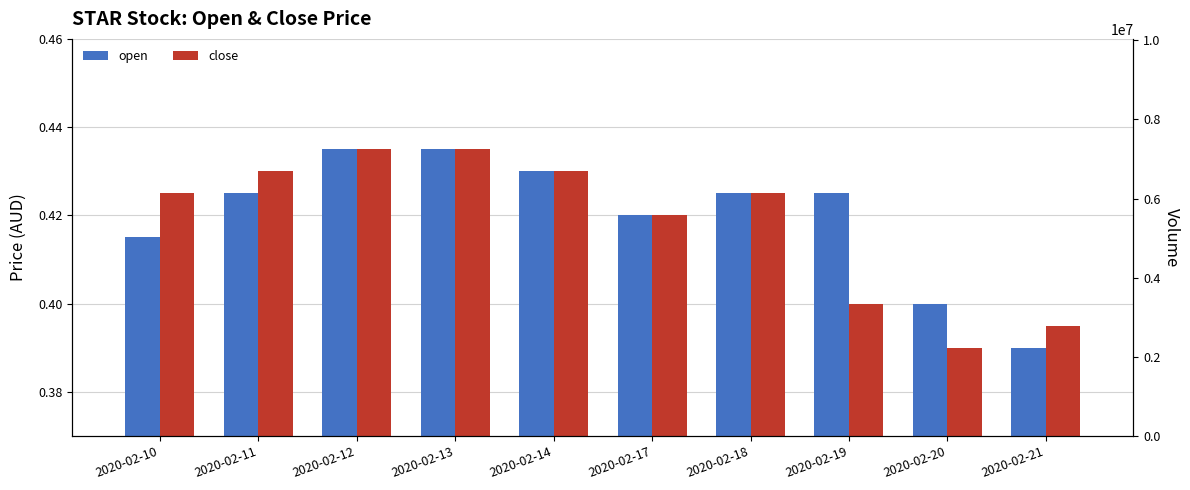

What is the maximum value shown in the chart?

0.4